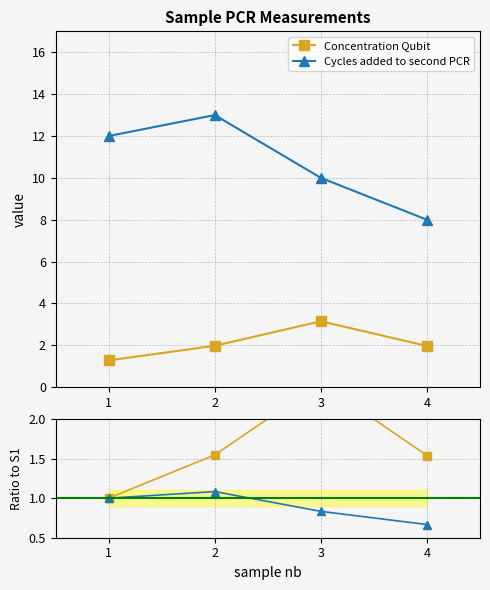

What is the smallest value displayed?

0.7